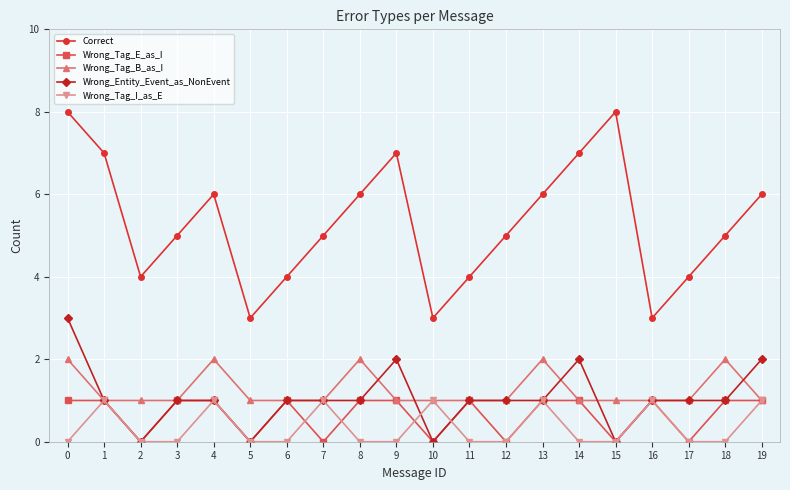

What is the difference between the maximum and second lowest values in the Wrong_Entity_Event_as_NonEvent series?

3